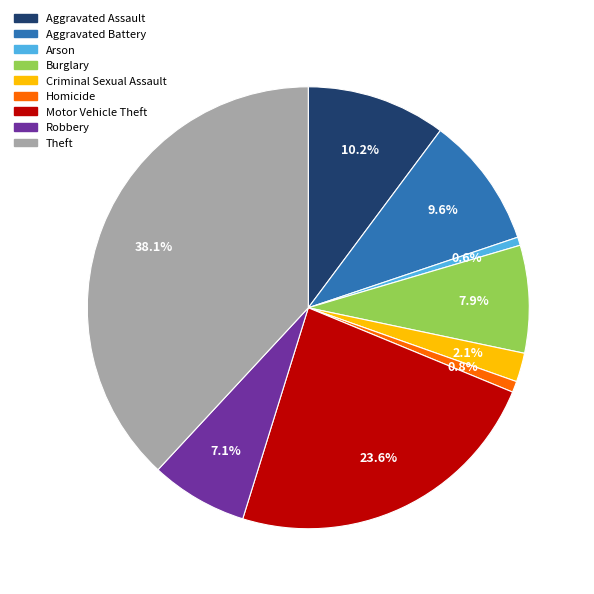

To the nearest percent, what is the average slice percentage?

11%